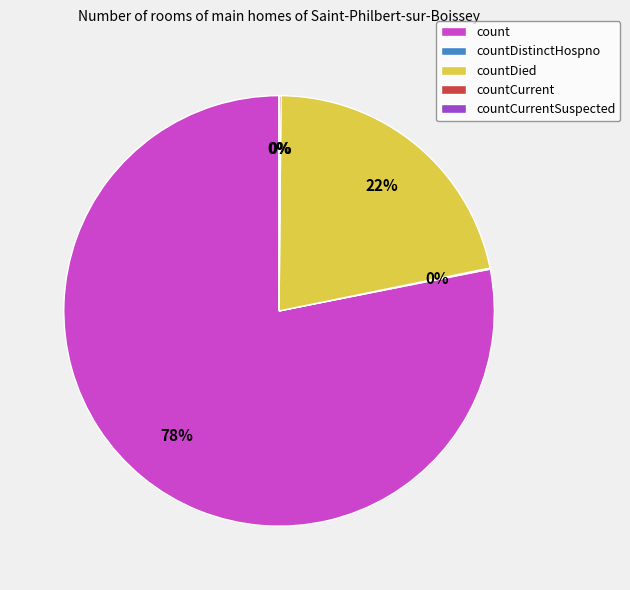

Which category has the biggest portion of the pie?

count